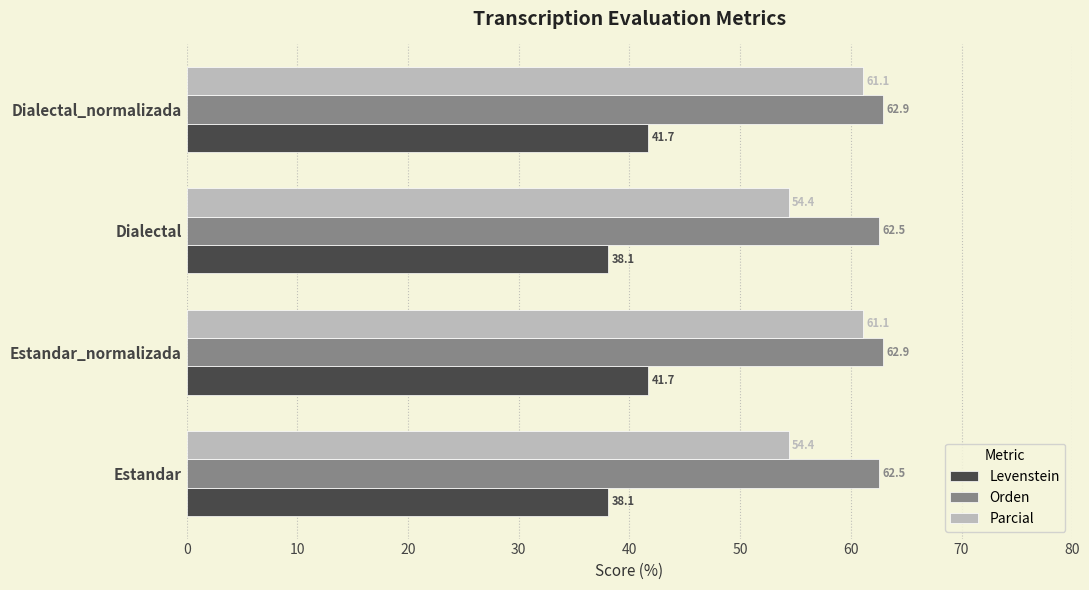

Read the Orden value at Dialectal.

62.5